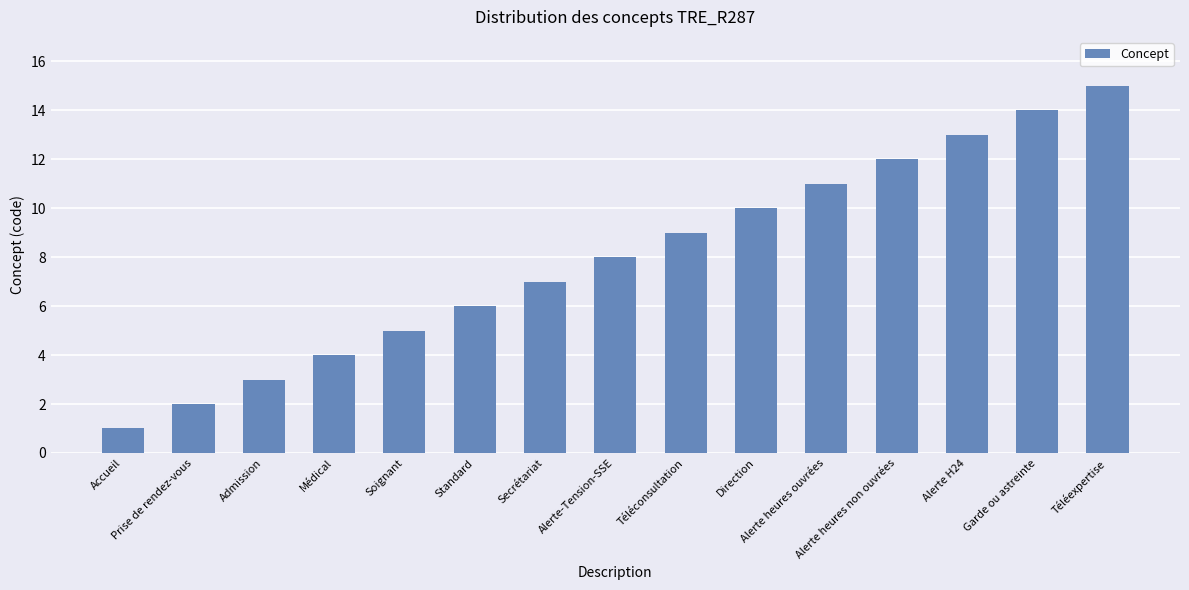

What is the average value?

8